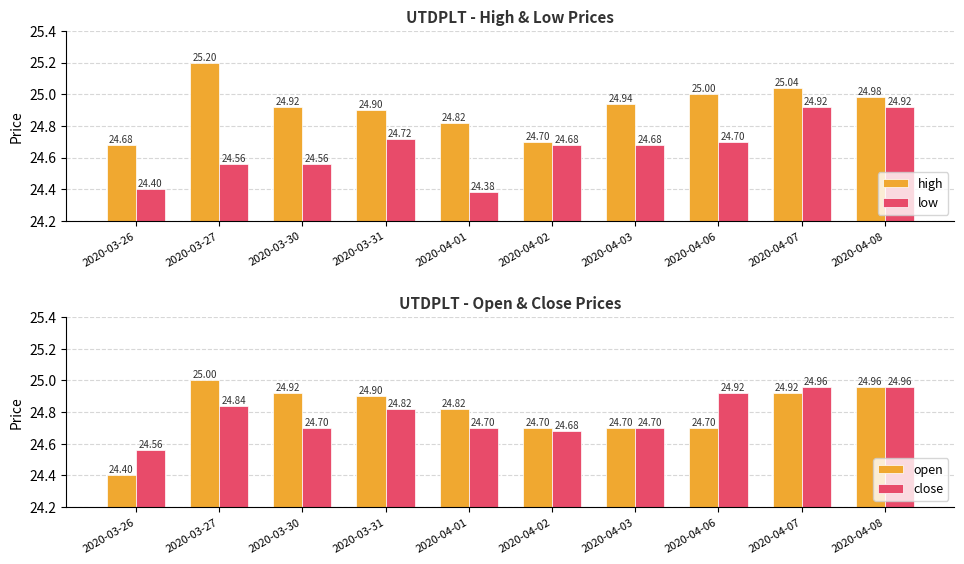

What position from the right is 2020-03-27?

9